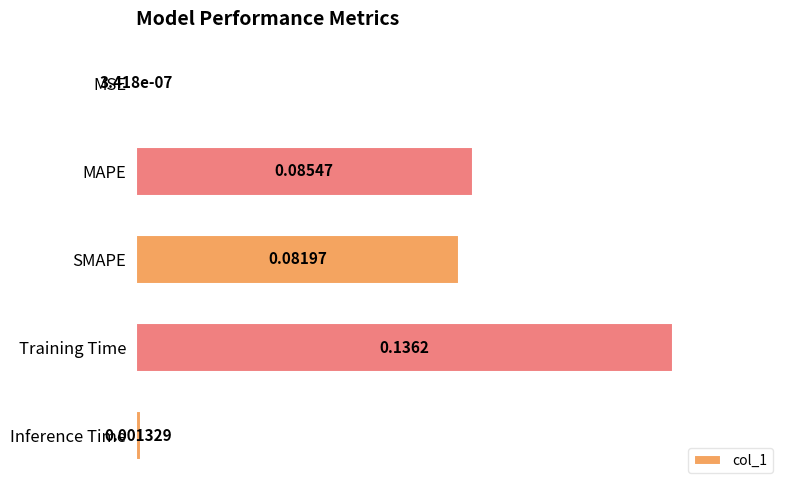

Are the bars horizontal?

Yes